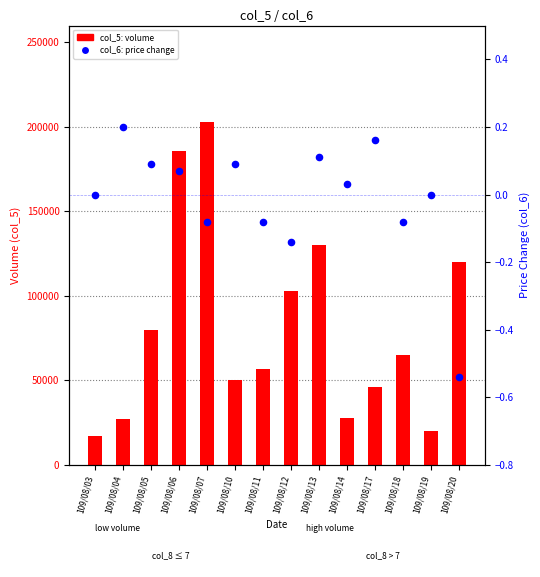

Which series contains the lowest Y value?

col_6 (change)